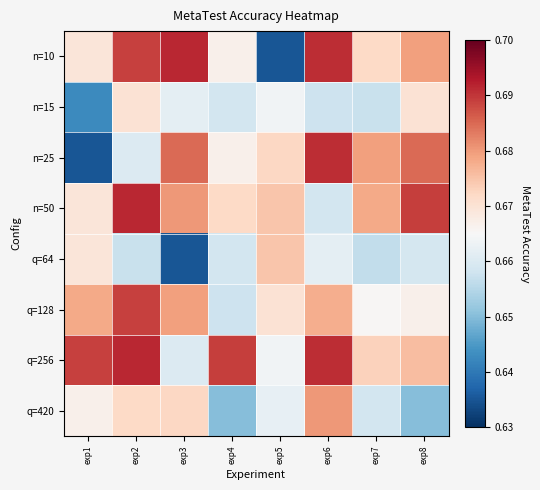

How many series are shown in this chart?

8